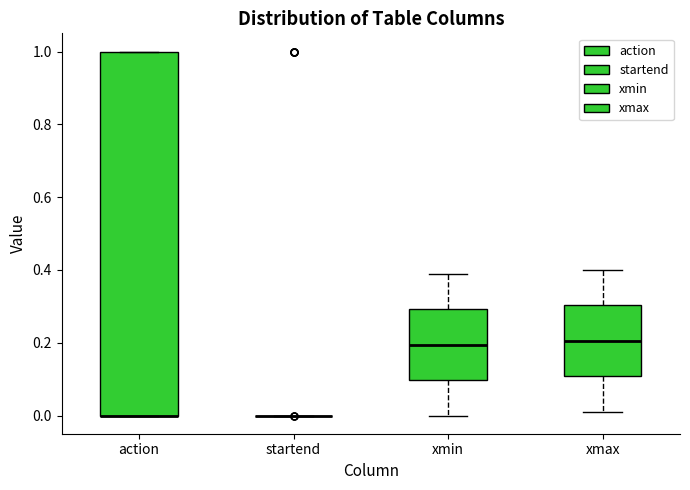

Reading left to right, transcribe this box plot: for each box, give where its median line is, the range the box spans, and where its two whiskers end, as read against the y-axis. The values are not printed on the chart, so give them approximately, as read against the axis.

action: median 0.00 (drawn on the box's lower edge), box 0.00 to 1.00, whiskers 0.00 to 1.00
startend: box collapsed to a line at 0.00, whiskers 0.00 to 0.00
xmin: median 0.20, box 0.10 to 0.30, whiskers 0.00 to 0.40
xmax: median 0.20, box 0.10 to 0.30, whiskers 0.02 to 0.40